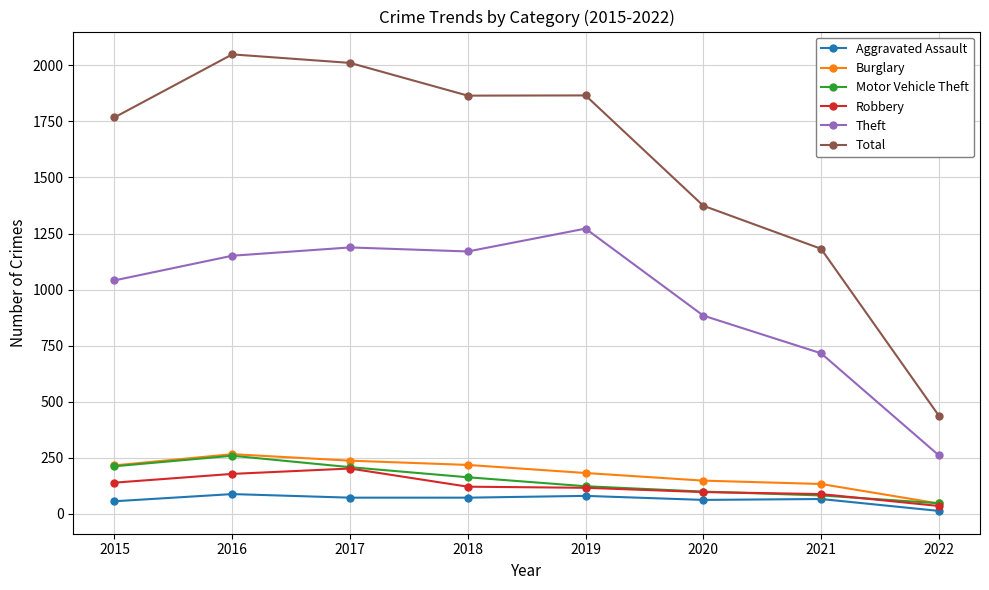

What are all the series names shown in the legend?

Aggravated Assault, Burglary, Motor Vehicle Theft, Robbery, Theft, Total